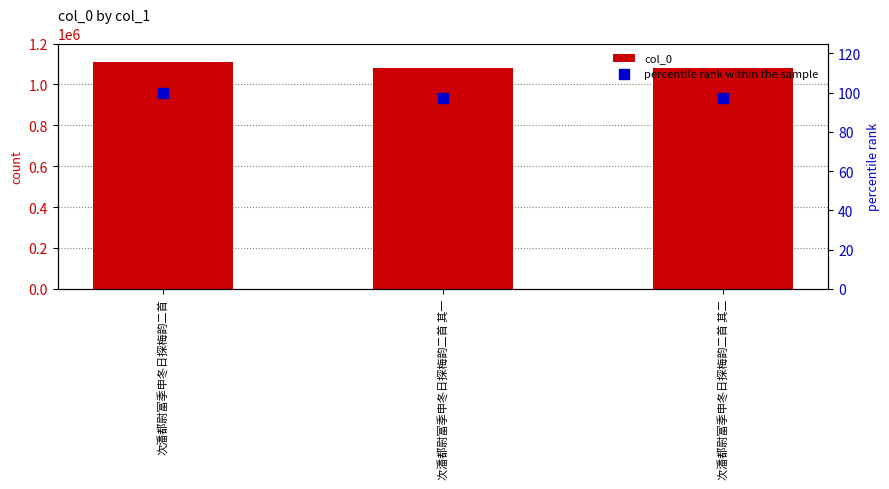

Which series has the widest spread of Y values?

col_0